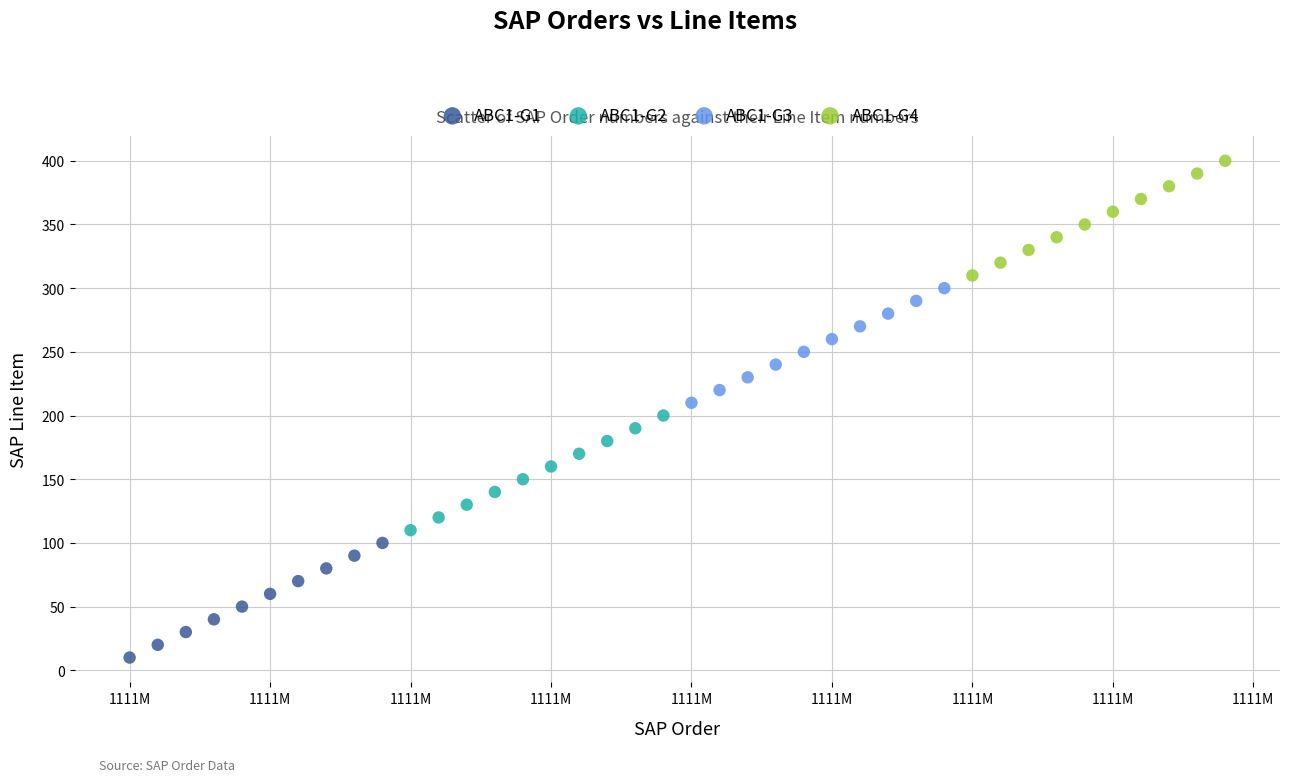

Which series contains the lowest Y value?

ABC1-G1